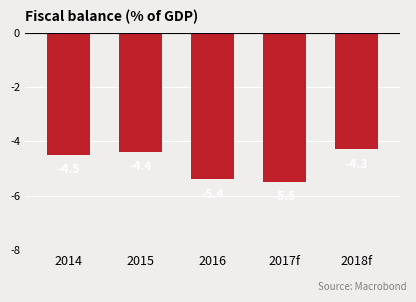

What position from the right is 2015?

4